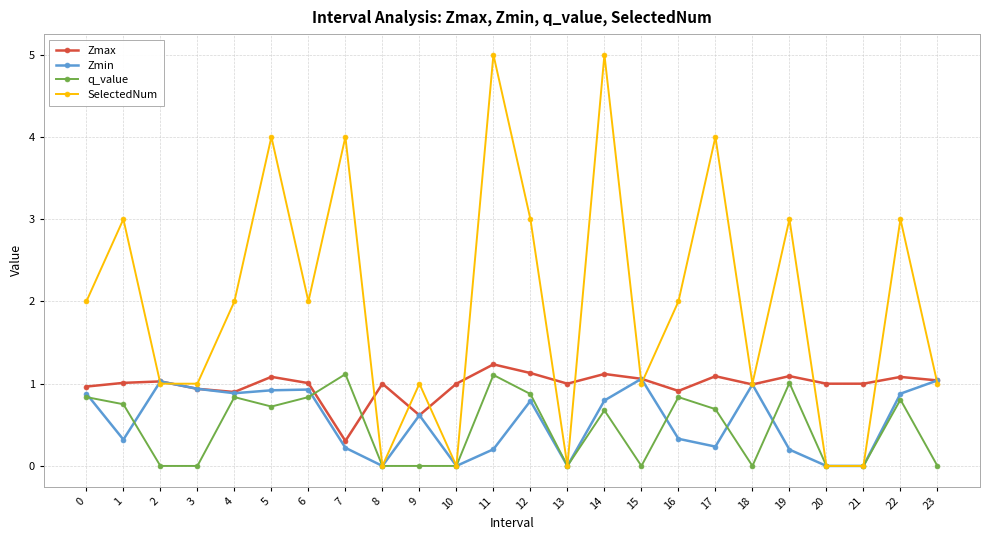

The value of q_value at 11 is 1.1. True or false?

True